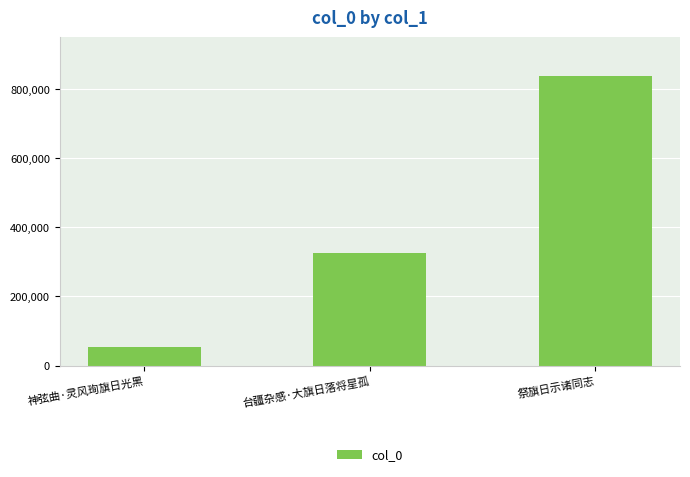

Between 台疆杂感·大旗日落将星孤 and 祭旗日示诸同志, which is larger?

祭旗日示诸同志